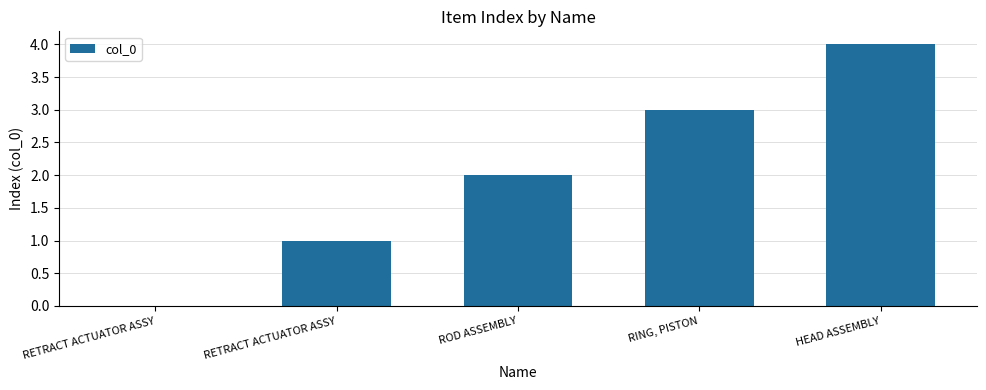

What is the difference between the maximum and minimum values?

4